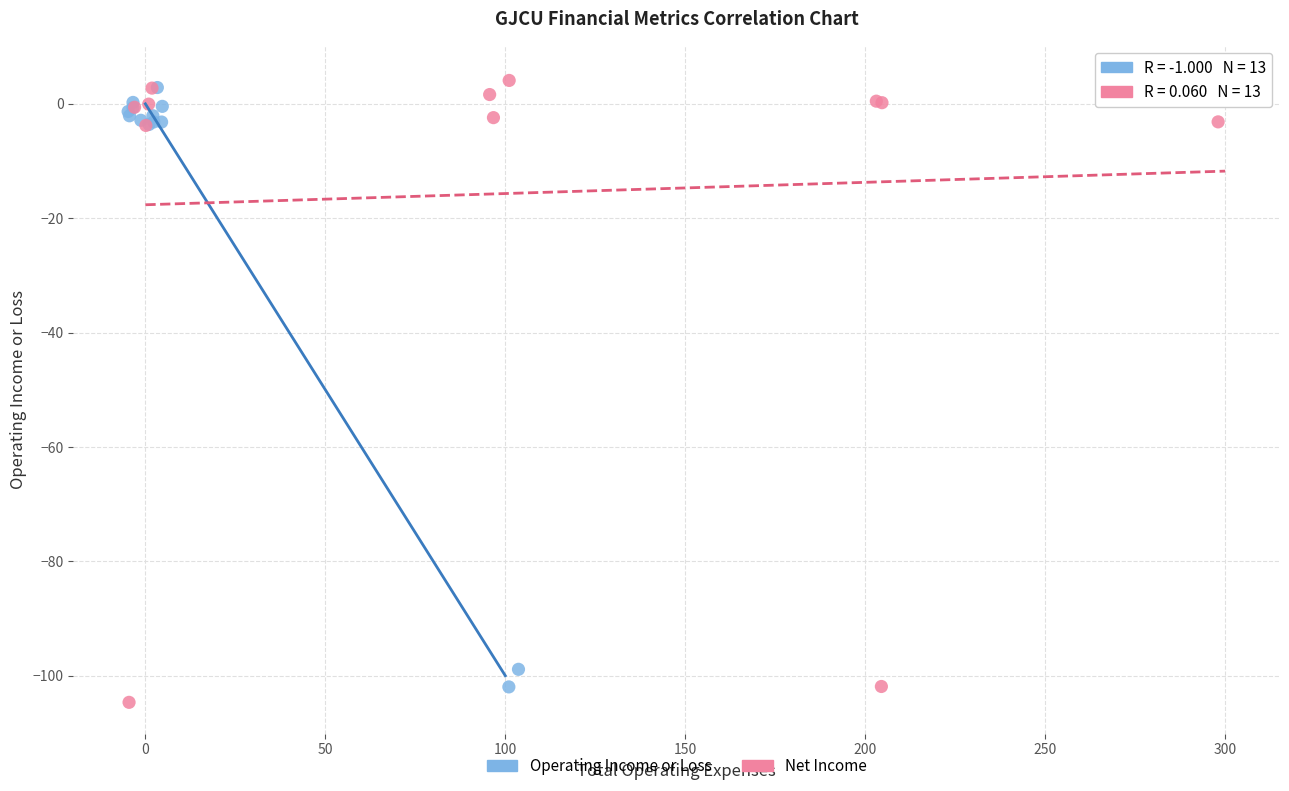

Which series has the largest Y range (max minus min)?

Net Income